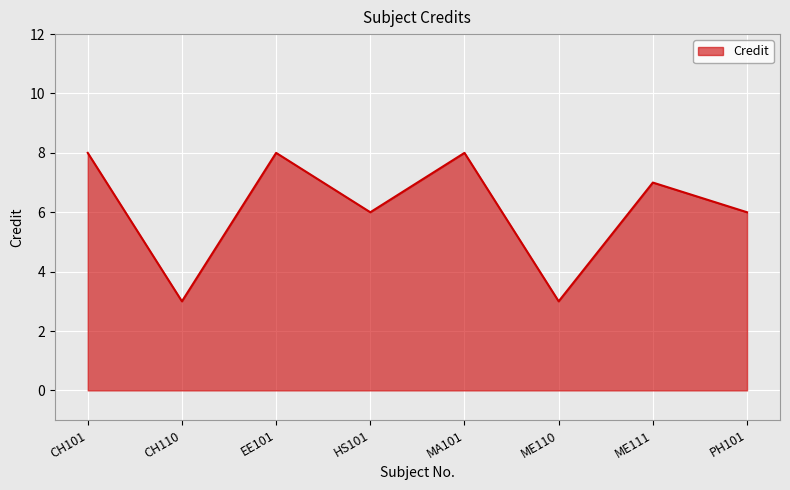

What is the average value?

6